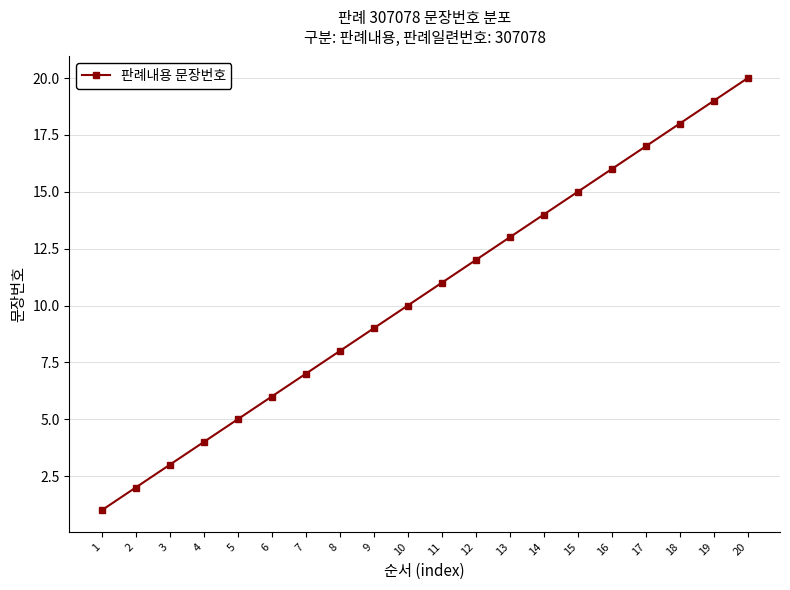

The chart shows a value of 7 at 7. True or false?

True